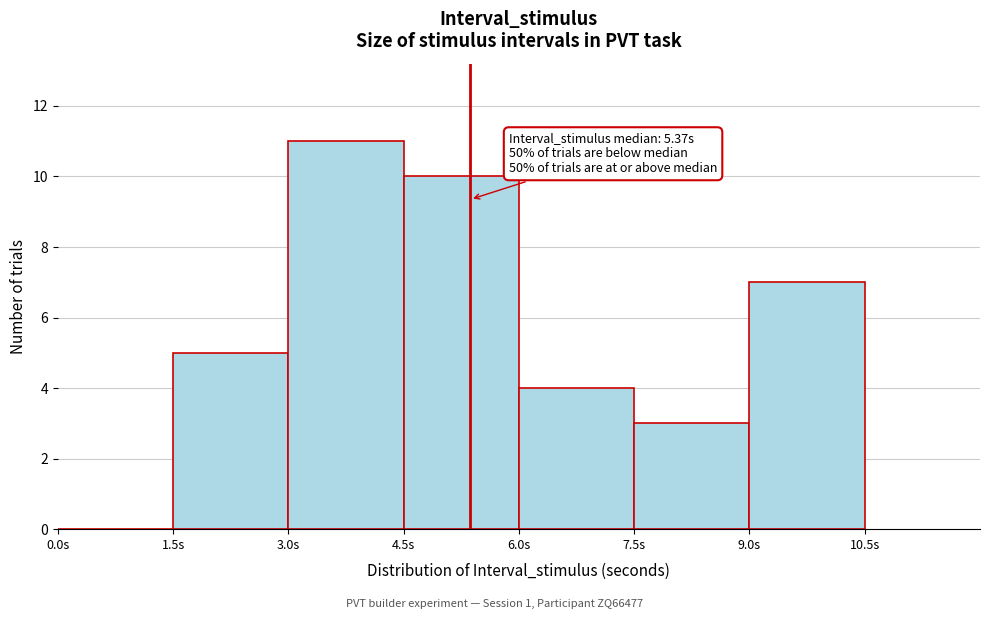

Which range on the x-axis has the tallest bar?

3.0 to 4.5